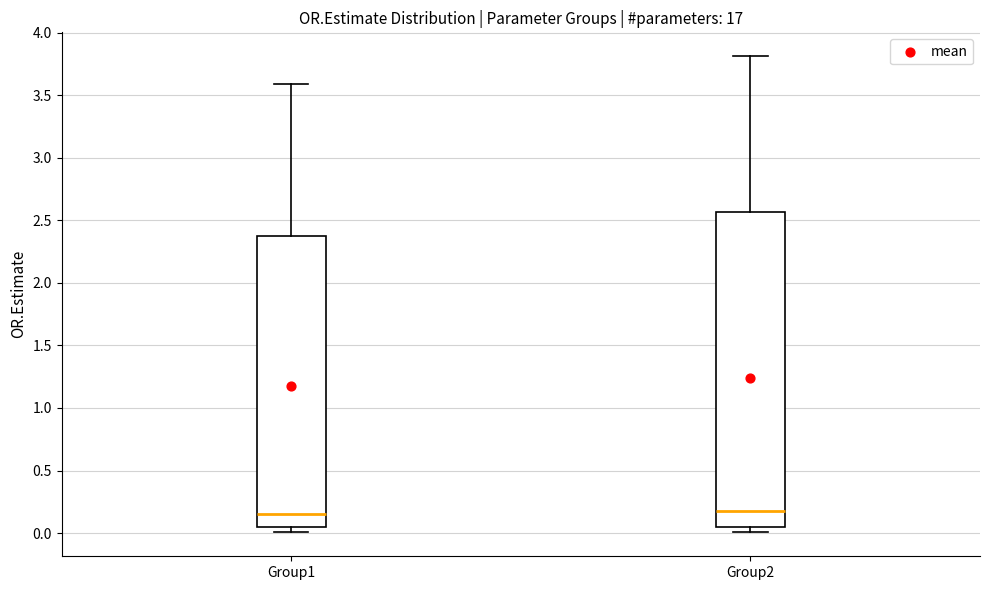

Where is the upper edge of the box for Group1 on the y-axis? The values are not printed on the chart, so give them approximately, as read against the axis.

2.35